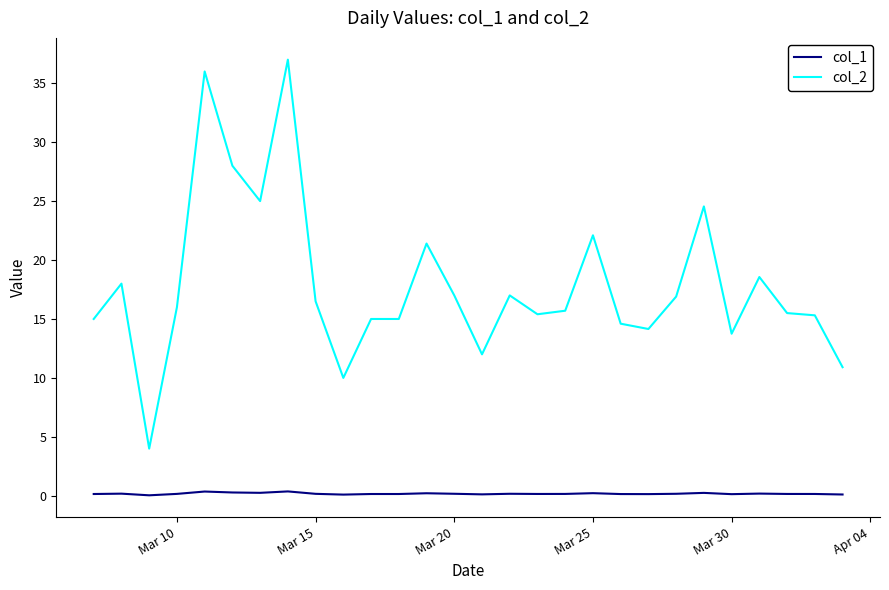

List the series in order of their peak value, highest first.

col_2, col_1